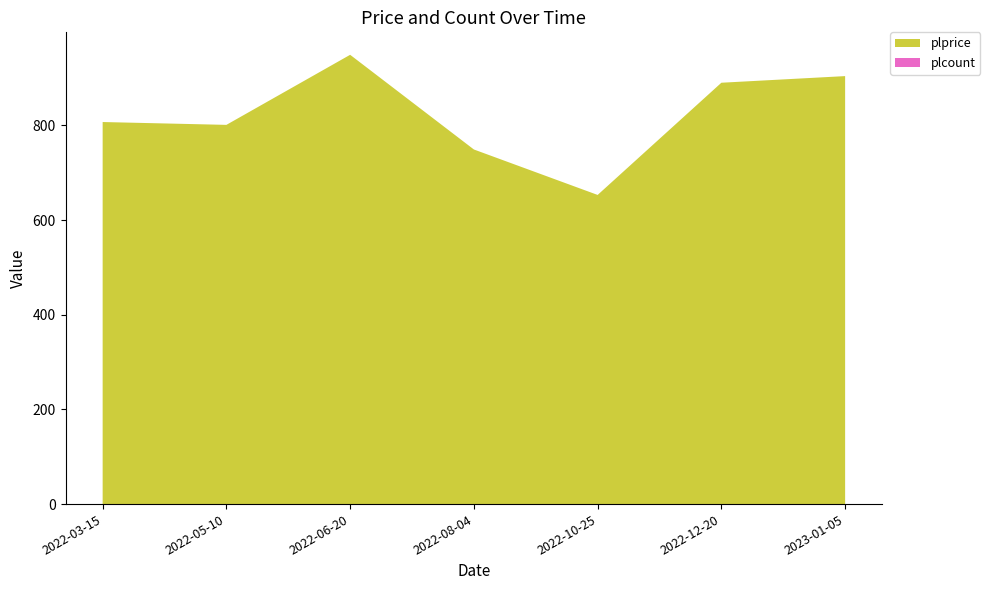

Reading right to left, extract all data points from this chart.

plprice: 904	890	653	749	949	801	807
plcount: 0	0	0	0	0	0	0